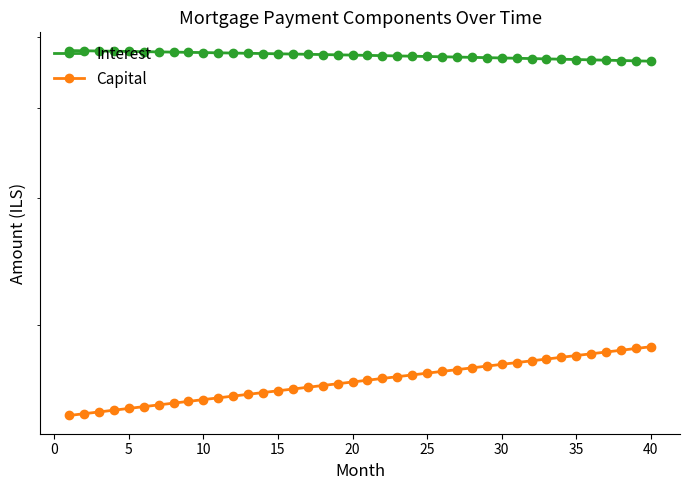

What is the minimum value for Interest?

4636.3